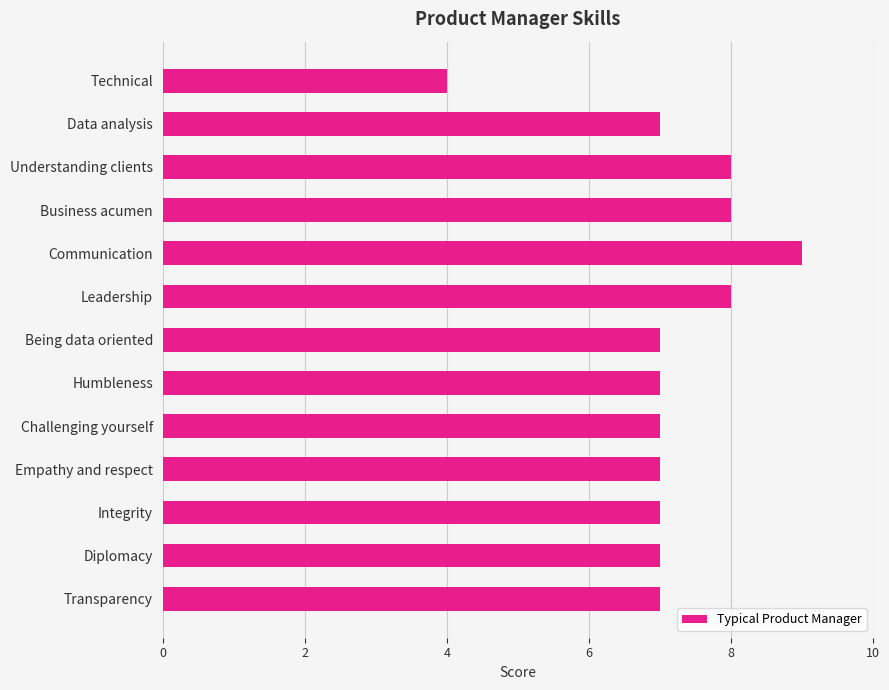

True or false: the data shows 7 at Diplomacy.

True